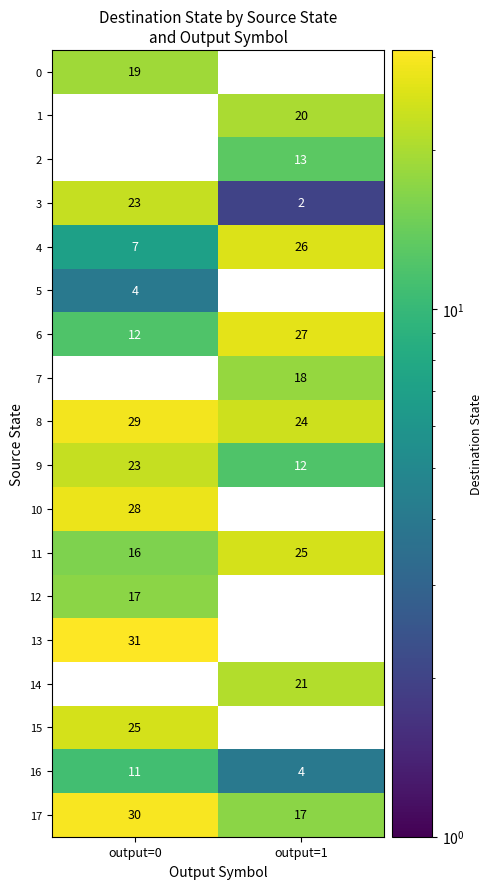

True or false: 9 has a value of 5.1 at output=1.

False